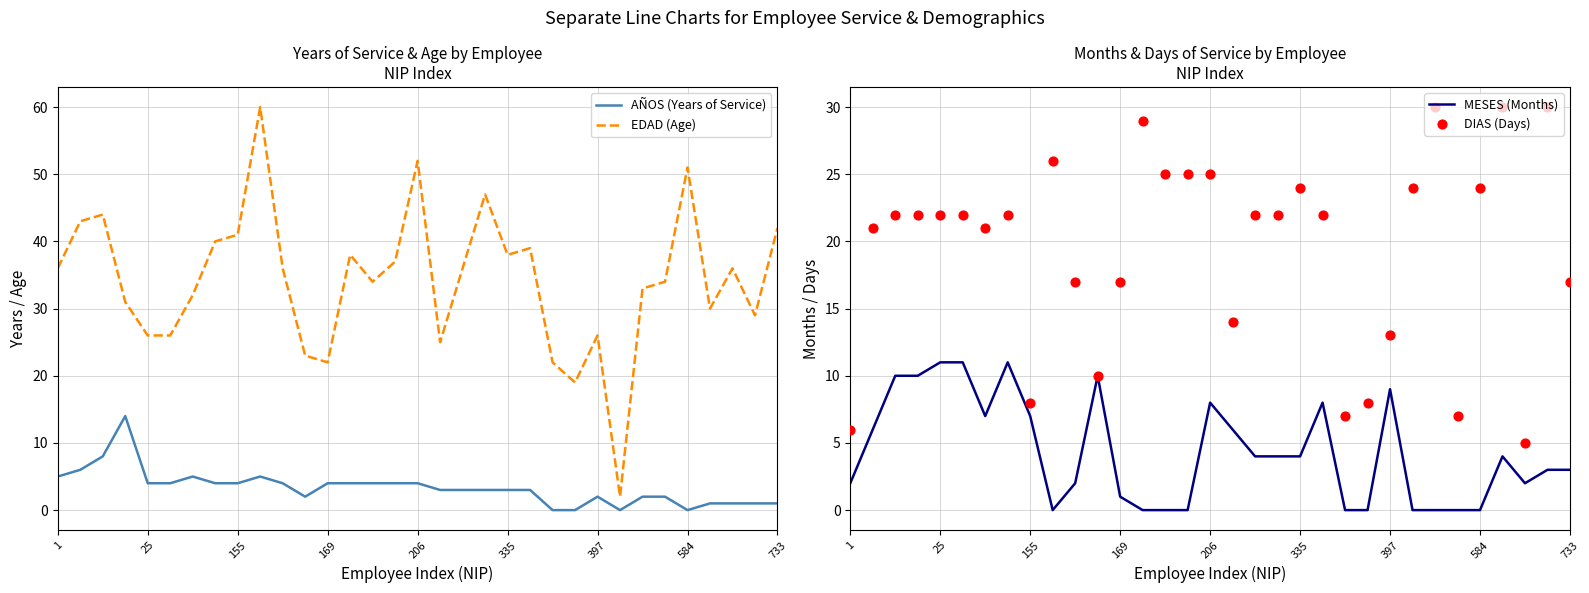

Which series has the largest total across all categories?

EDAD (Age)